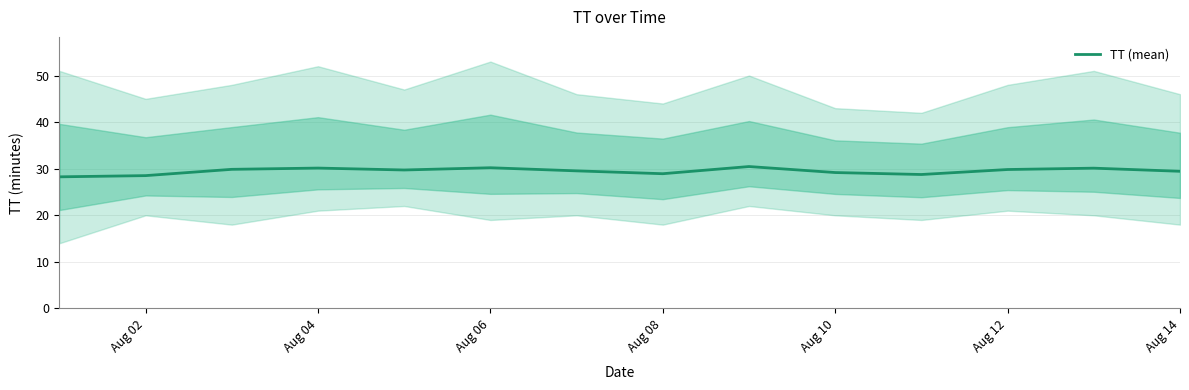

Is it true that TT (mean) equals 30.2 at Aug 06?

True